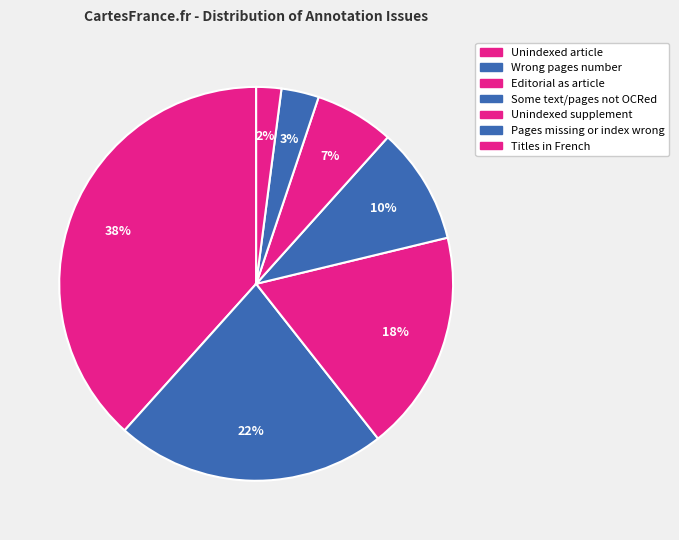

How many slices are in this pie chart?

7